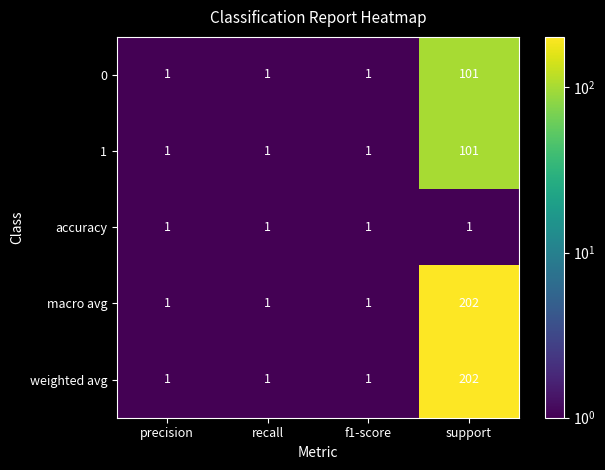

What is the spread (max minus min) of values at support?

201